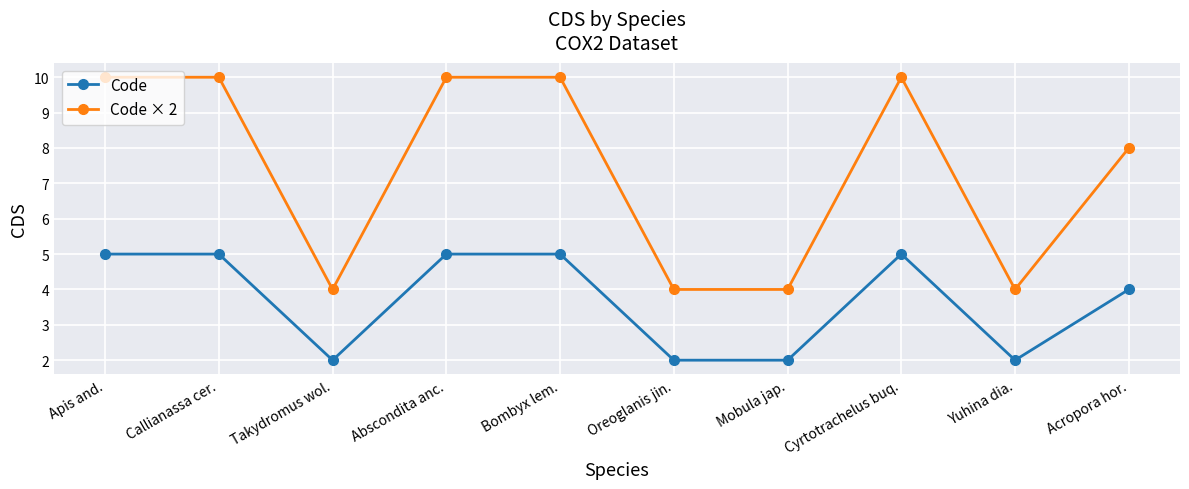

What is the greatest value displayed?

10